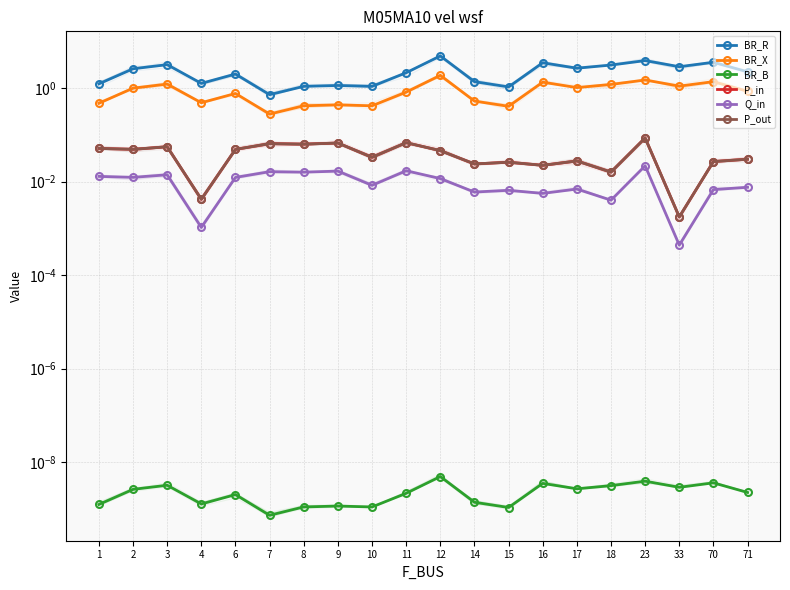

Which has a higher value, 10 or 8?

10